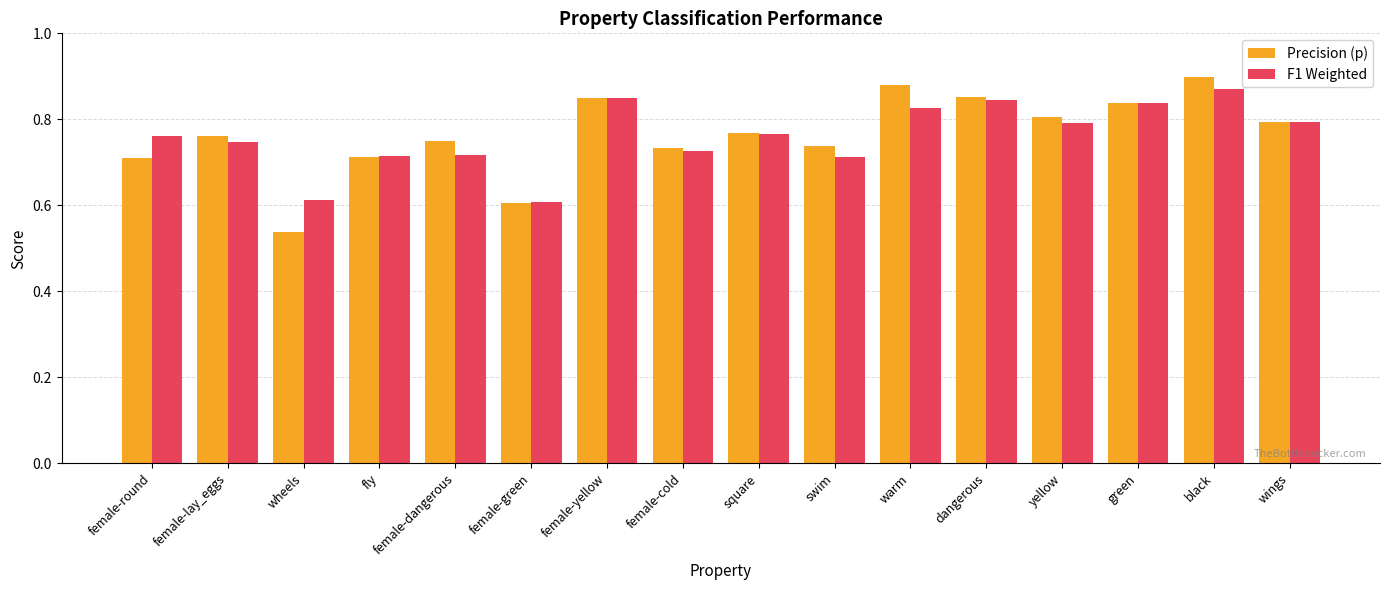

At which category is the sum across all series the highest?

black